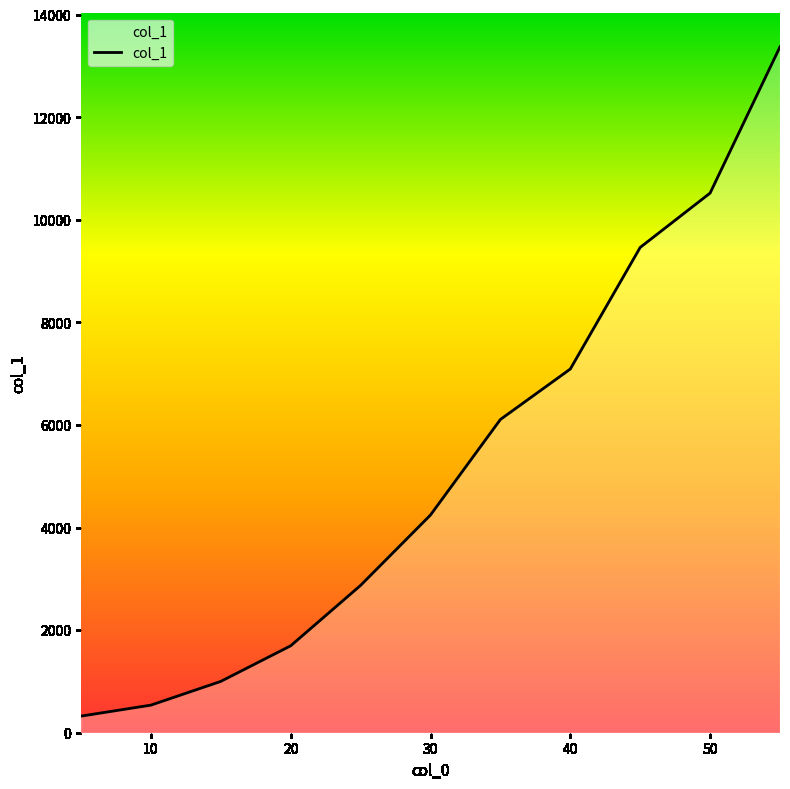

What is the maximum value shown in the chart?

13375.4